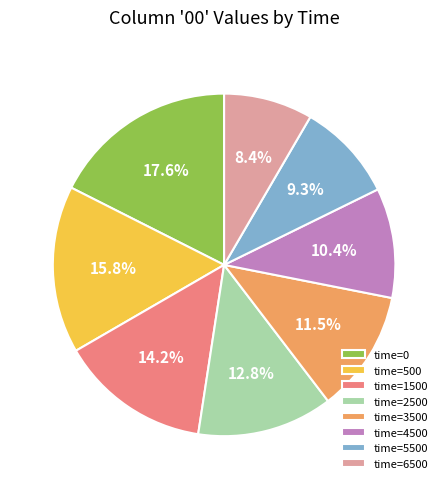

How much of the chart is everything except time=5500?

90.7%